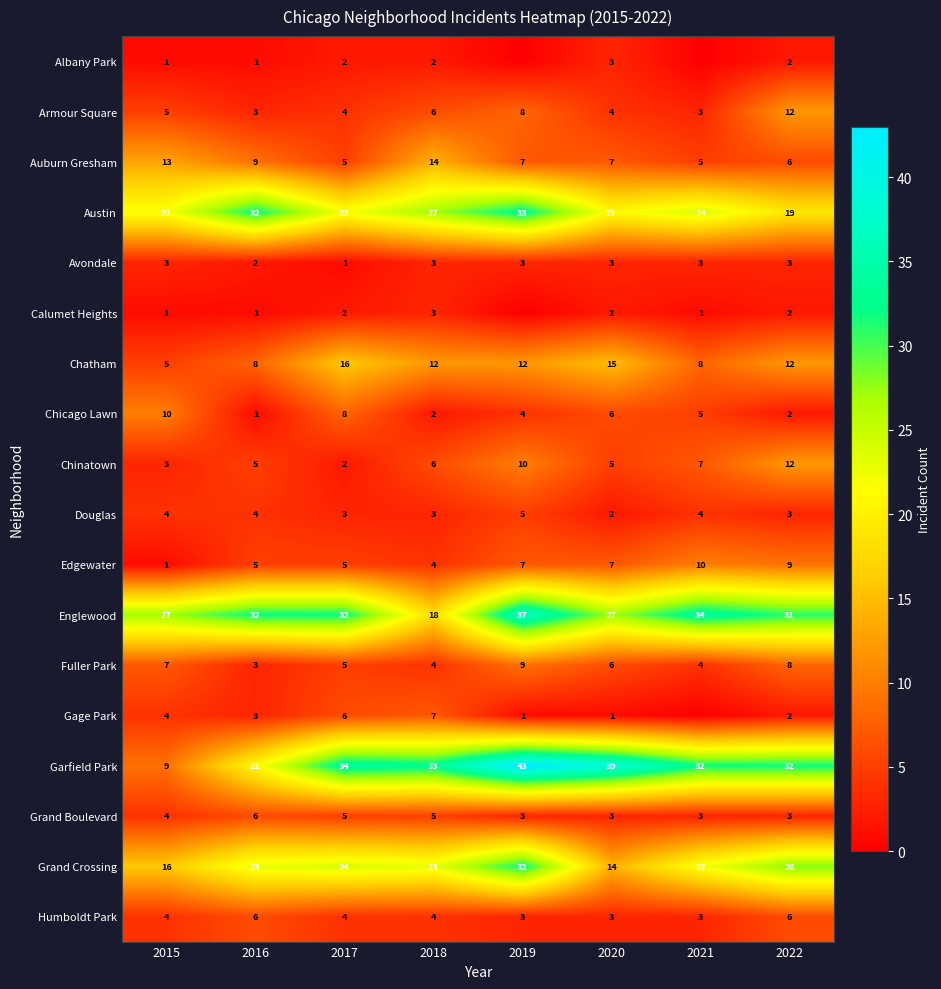

At which category is the sum across all series the highest?

2019